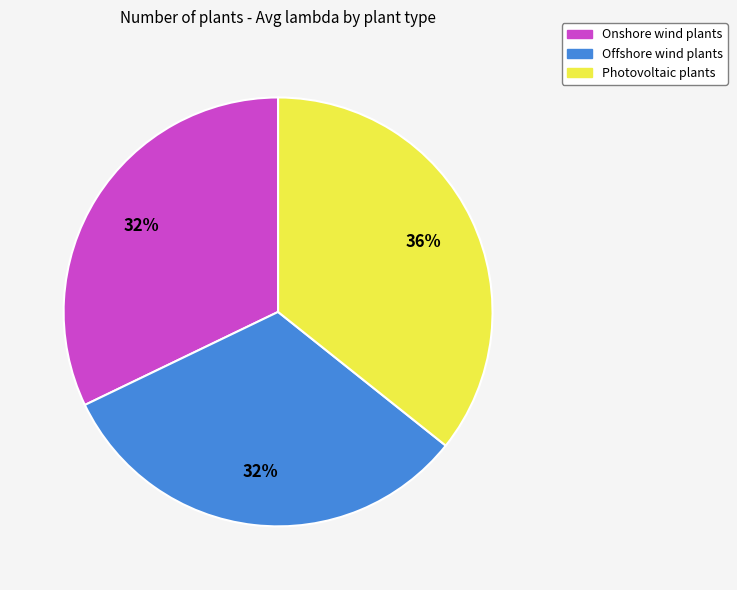

What is the ratio of the value at Photovoltaic plants to the value at Onshore wind plants?

1.1